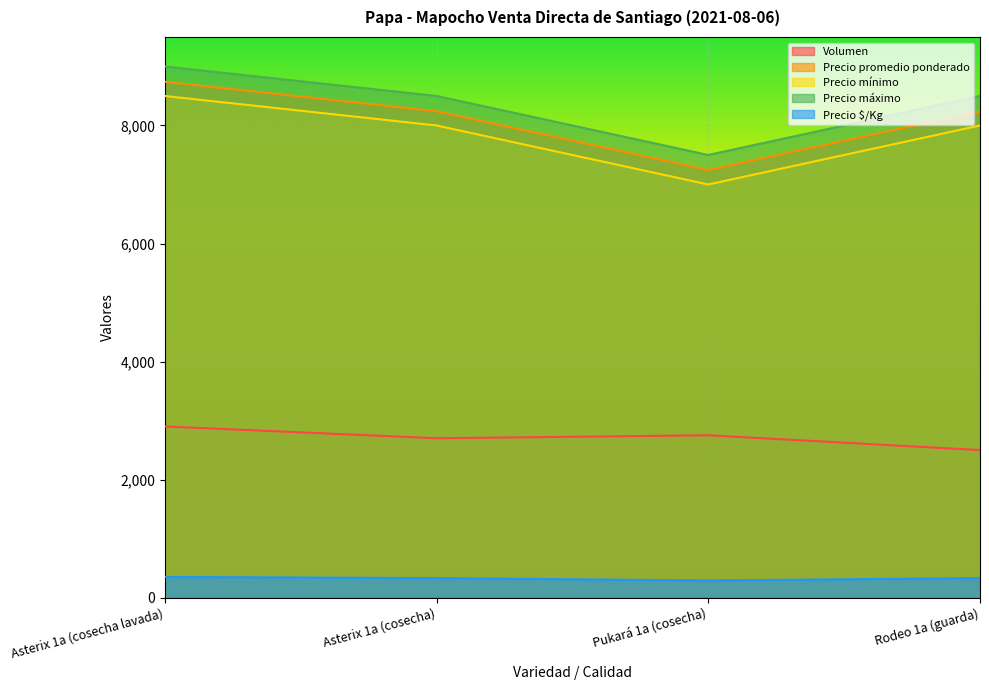

Reading left to right, what are all the values shown in this chart?

Volumen: 2900	2700	2750	2500
Precio promedio ponderado: 8741	8241	7245	8240
Precio mínimo: 8500	8000	7000	8000
Precio máximo: 9000	8500	7500	8500
Precio $/Kg: 350	330	290	330